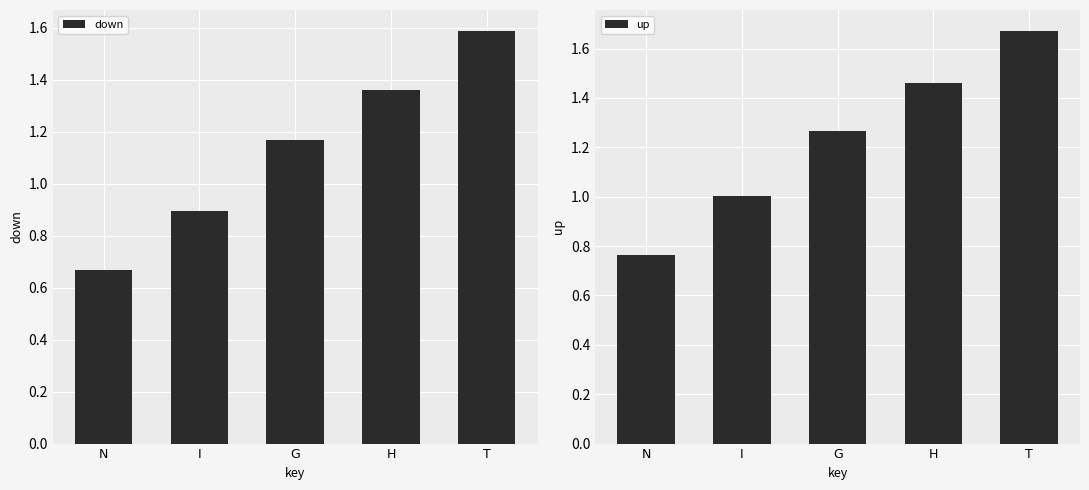

Which series has the largest total across all categories?

up